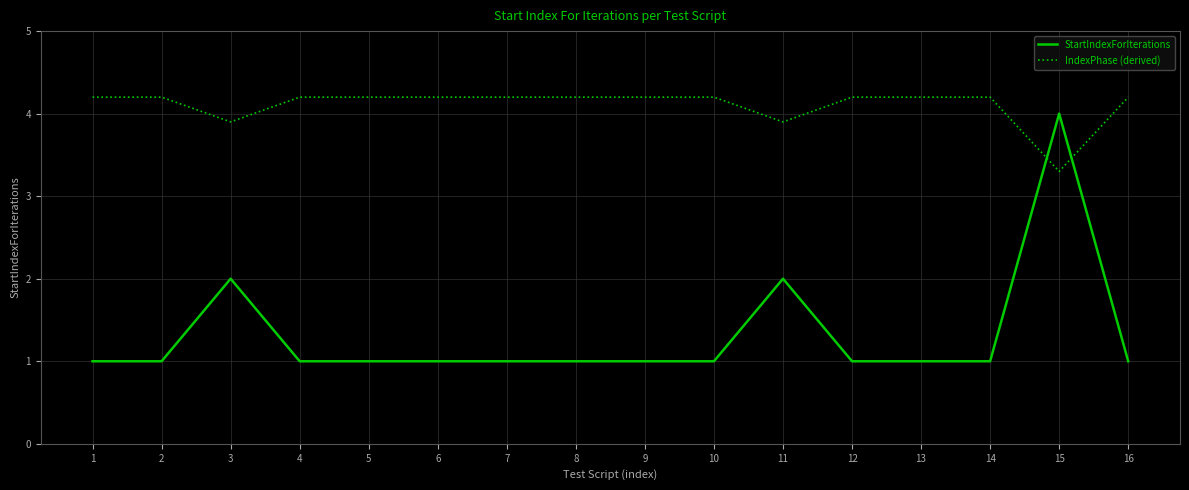

At 11, list the series in order from smallest to largest.

StartIndexForIterations, IndexPhase (derived)